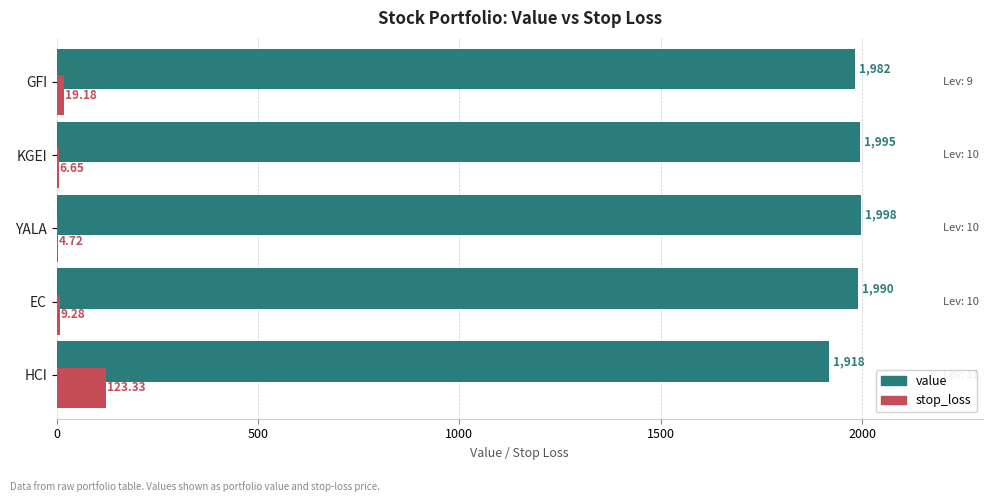

How many values in the stop_loss series exceed 9?

3